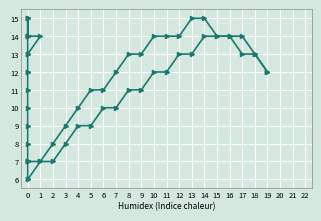

True or false: Base Min has more than 1 points higher than both neighbors.

False